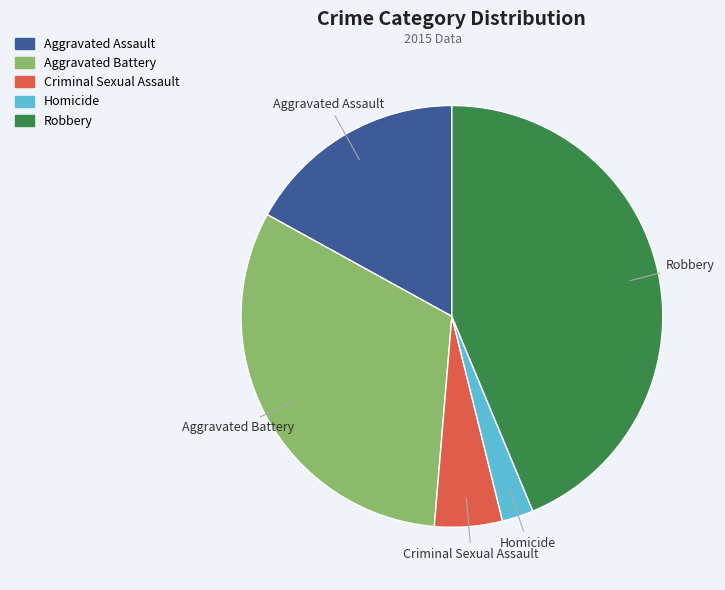

The Homicide slice represents 2% of the pie. True or false?

True